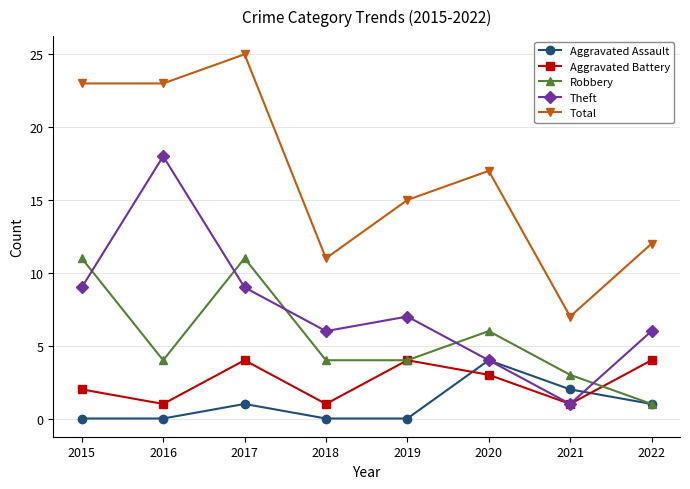

In Aggravated Battery, how many points are lower than both neighbors (excluding endpoints)?

3